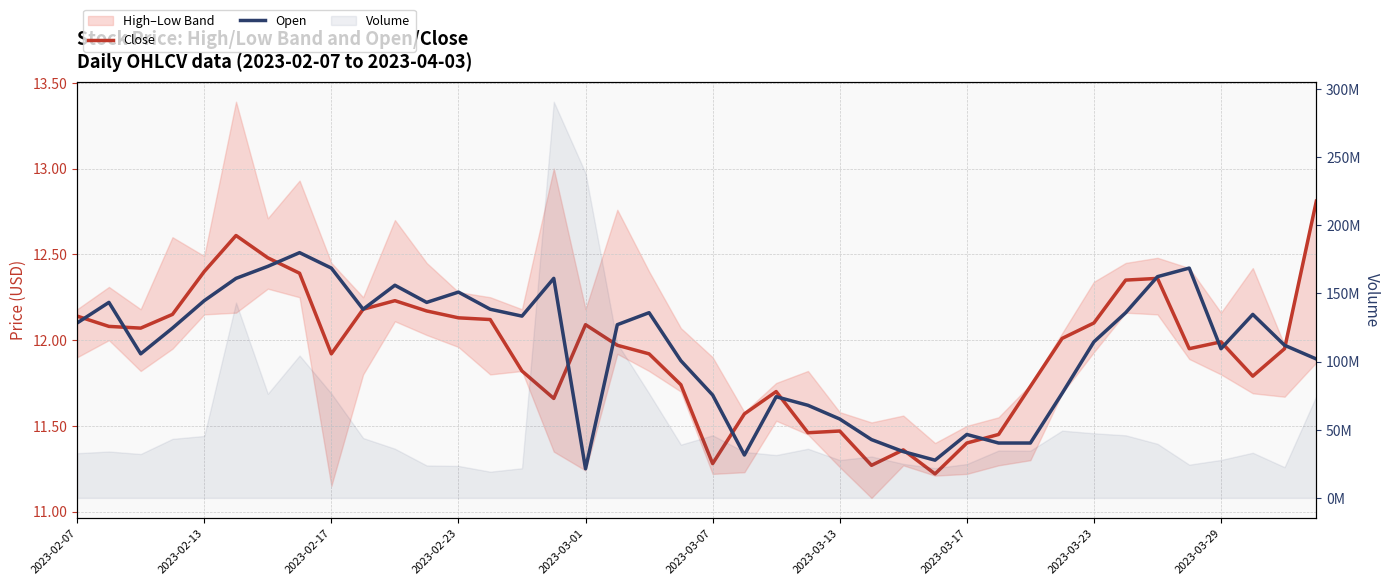

At which label does Close reach its minimum?

27